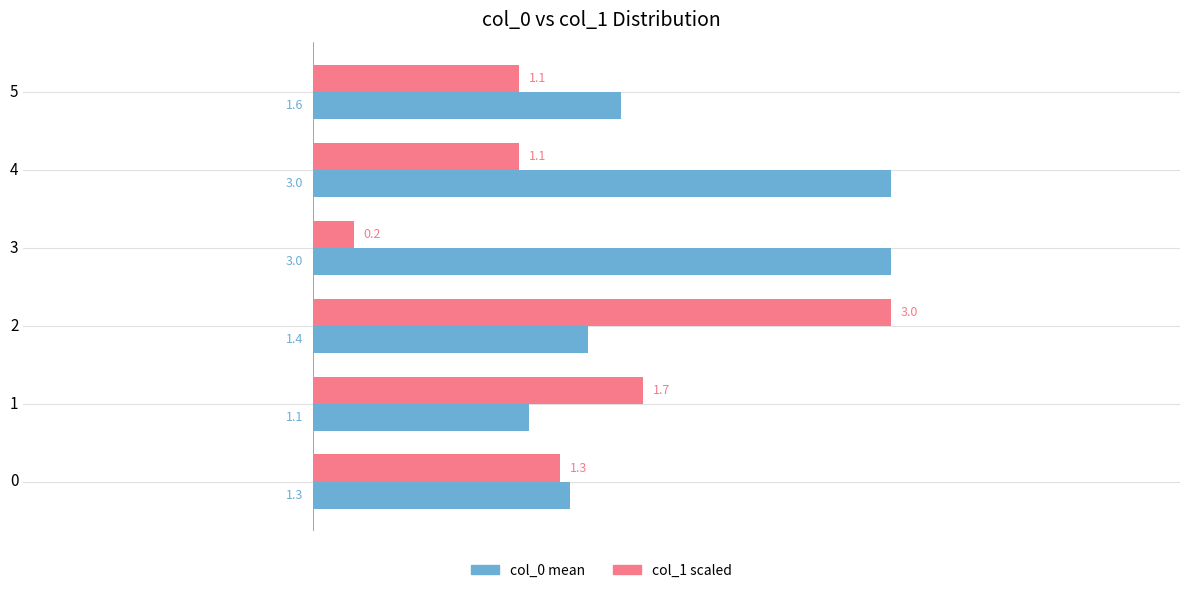

Which series changed the most between 1 and 5?

col_1 scaled